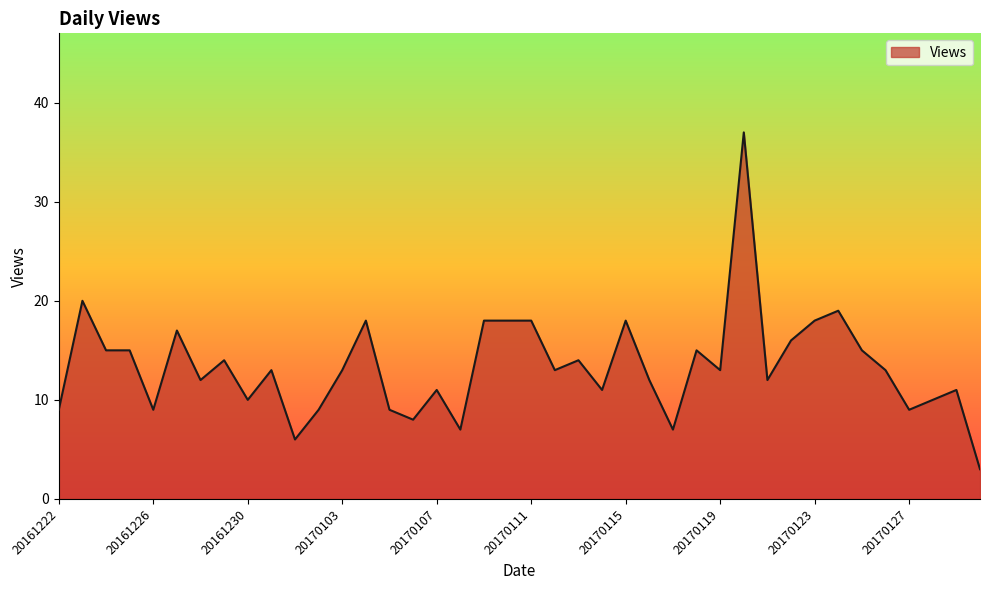

What is the average value?

13